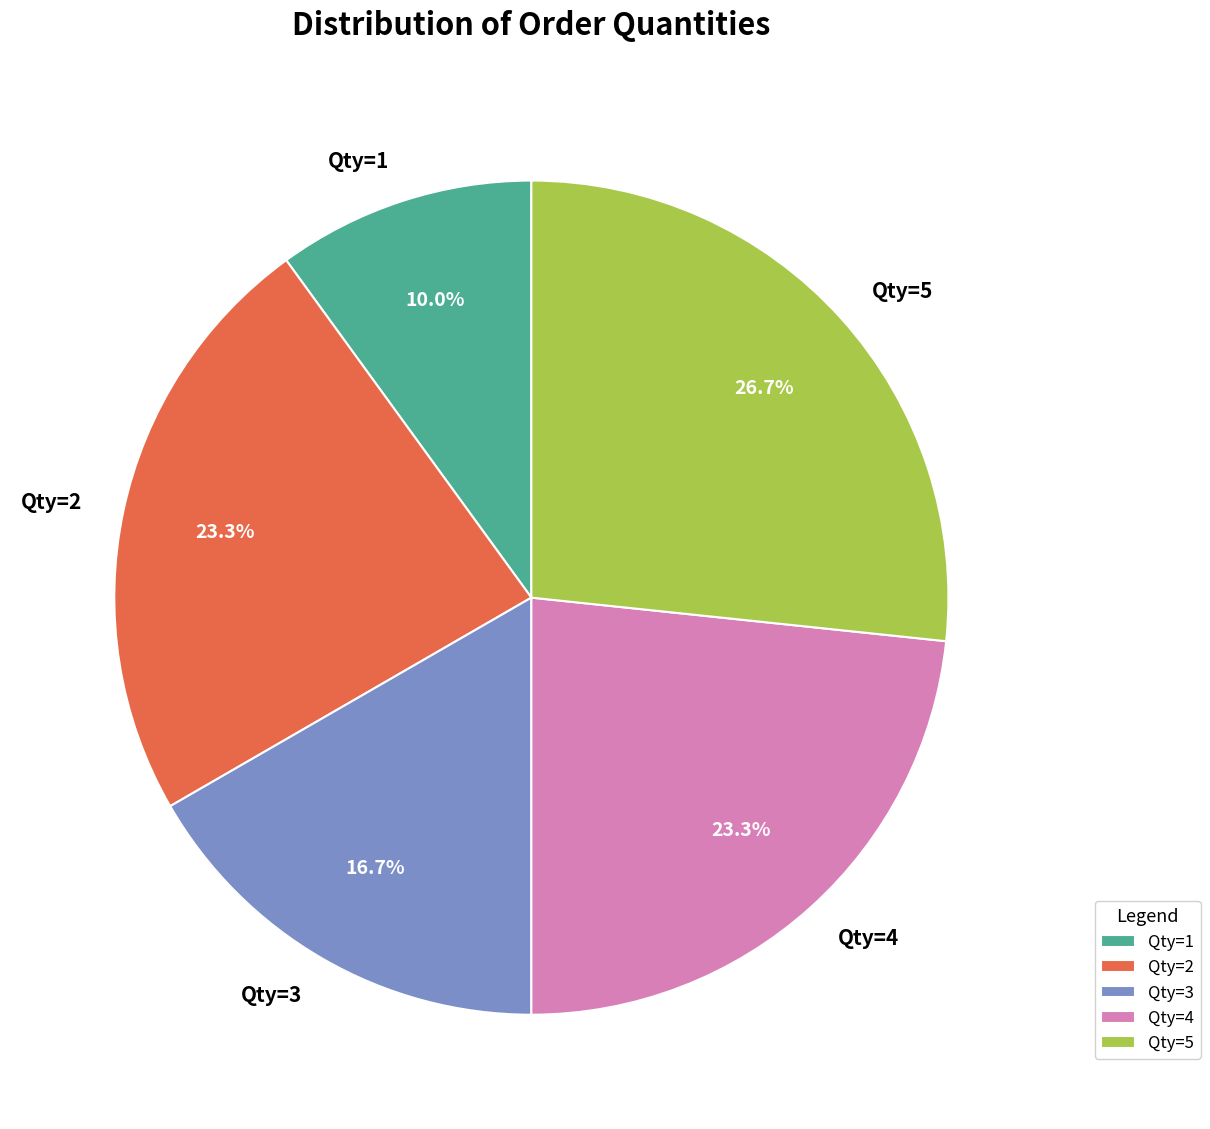

To the nearest percent, what is the average slice percentage?

20%